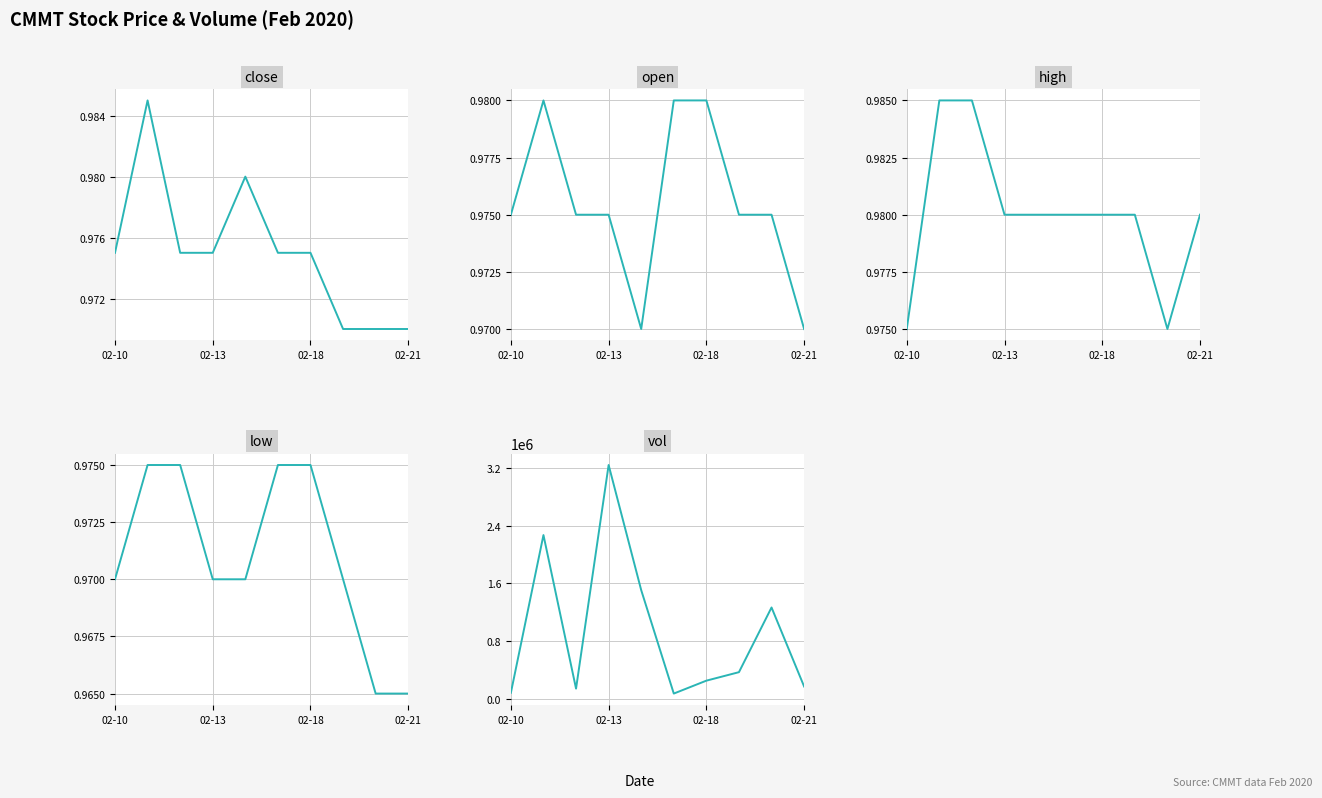

Reading left to right, what are all the values shown in this chart?

close: 1.0	1.0	1.0	1.0	1.0	1.0	1.0	1.0	1.0	1.0
open: 1.0	1.0	1.0	1.0	1.0	1.0	1.0	1.0	1.0	1.0
high: 1.0	1.0	1.0	1.0	1.0	1.0	1.0	1.0	1.0	1.0
low: 1.0	1.0	1.0	1.0	1.0	1.0	1.0	1.0	1.0	1.0
vol: 83800.0	2271900.0	141500.0	3243900.0	1507700.0	73000.0	252100.0	369900.0	1267400.0	171000.0